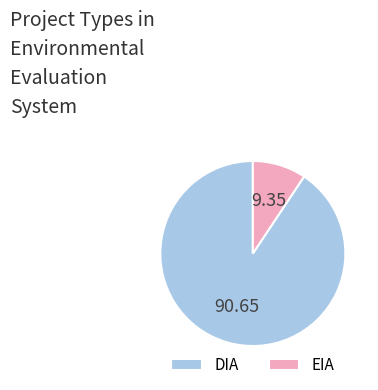

Does EIA represent more than half of the total?

No